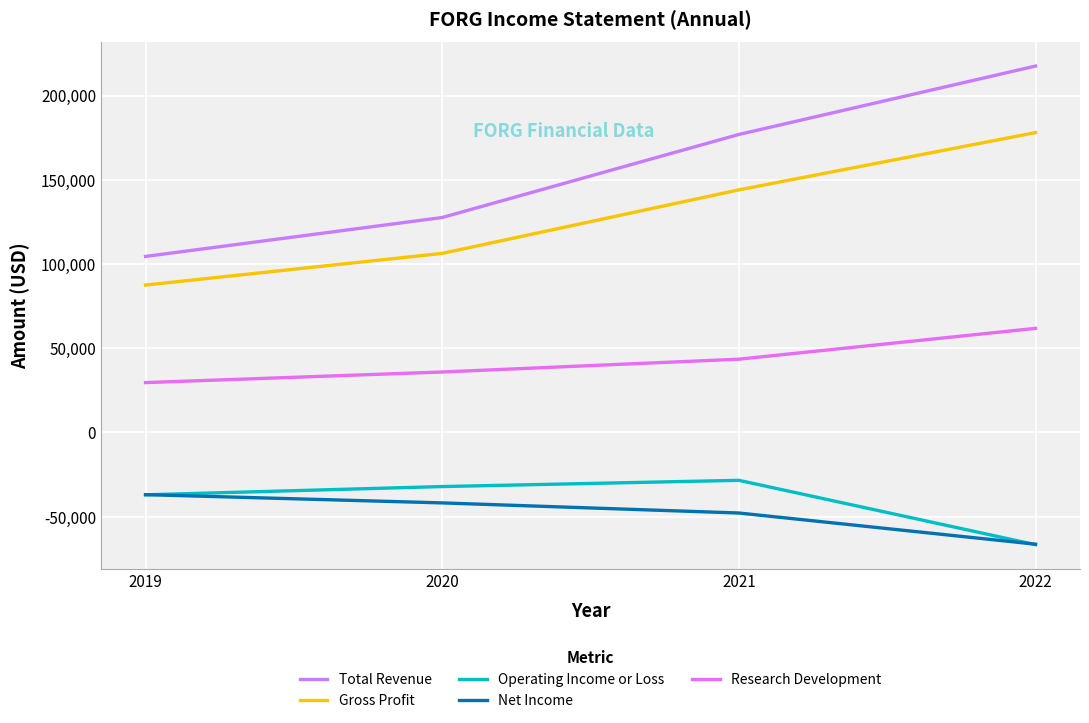

At which category is the sum across all series the highest?

2022